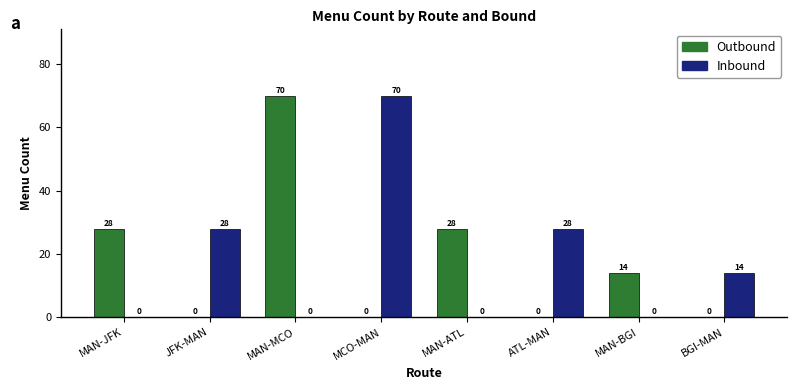

Between MAN-JFK and MAN-BGI, which series saw the biggest shift?

Outbound